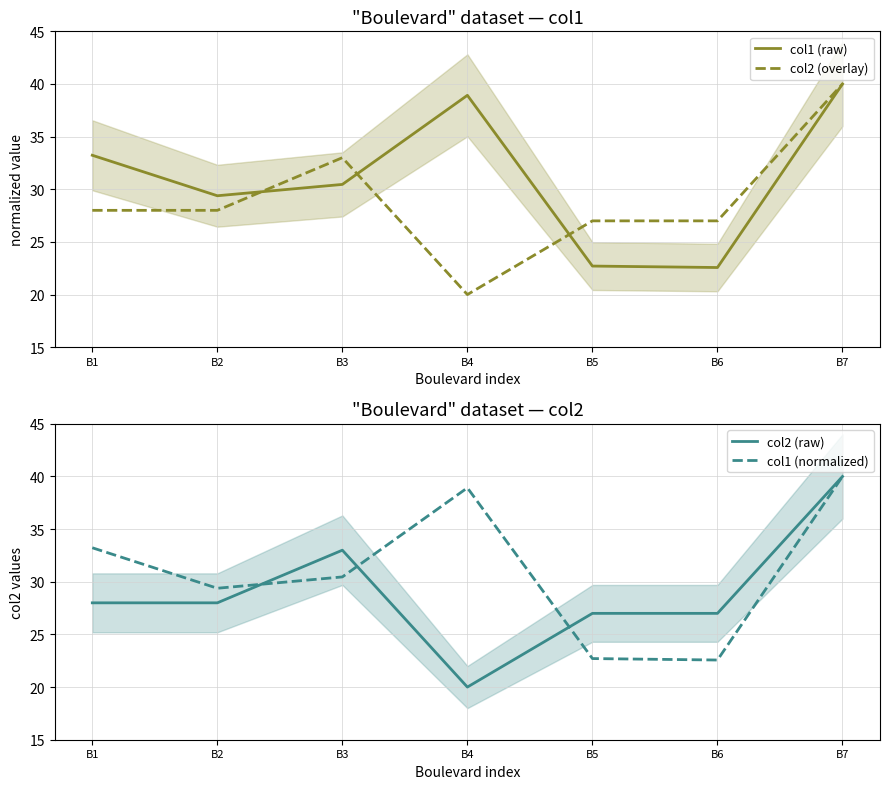

True or false: col1 (normalized) and col1 (raw) intersect in this chart.

False